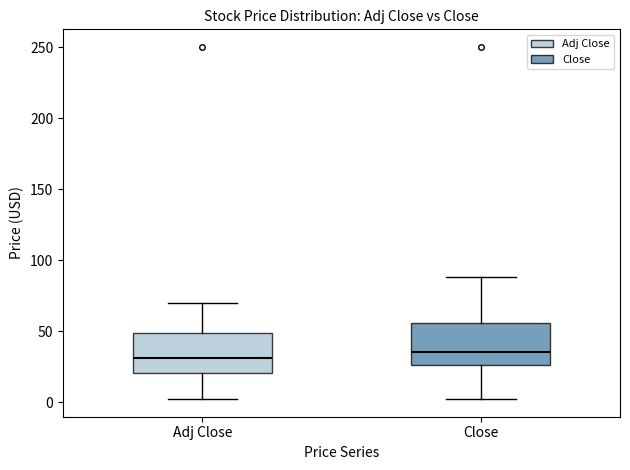

Where does the upper whisker of the box for Adj Close end on the y-axis? The values are not printed on the chart, so give them approximately, as read against the axis.

70